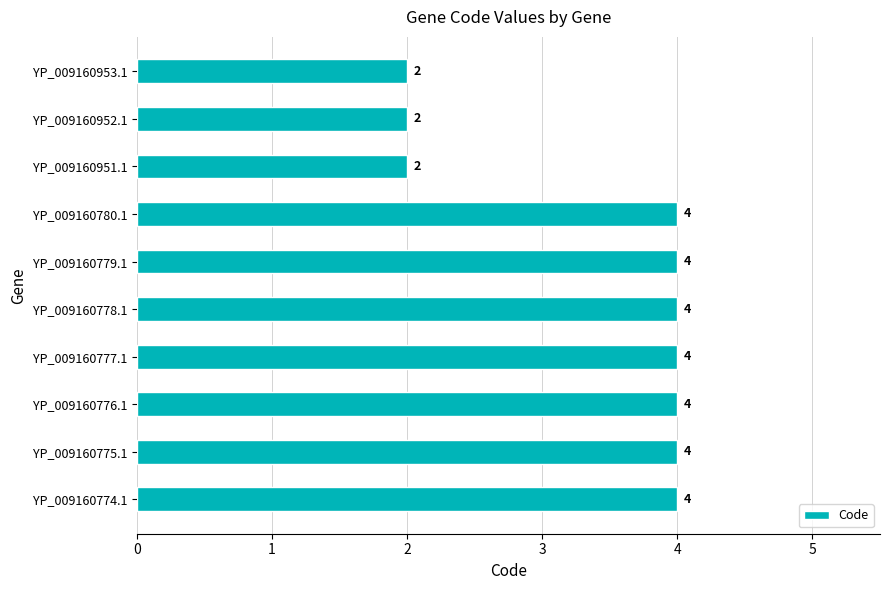

What is the approximate value at YP_009160776.1?

4